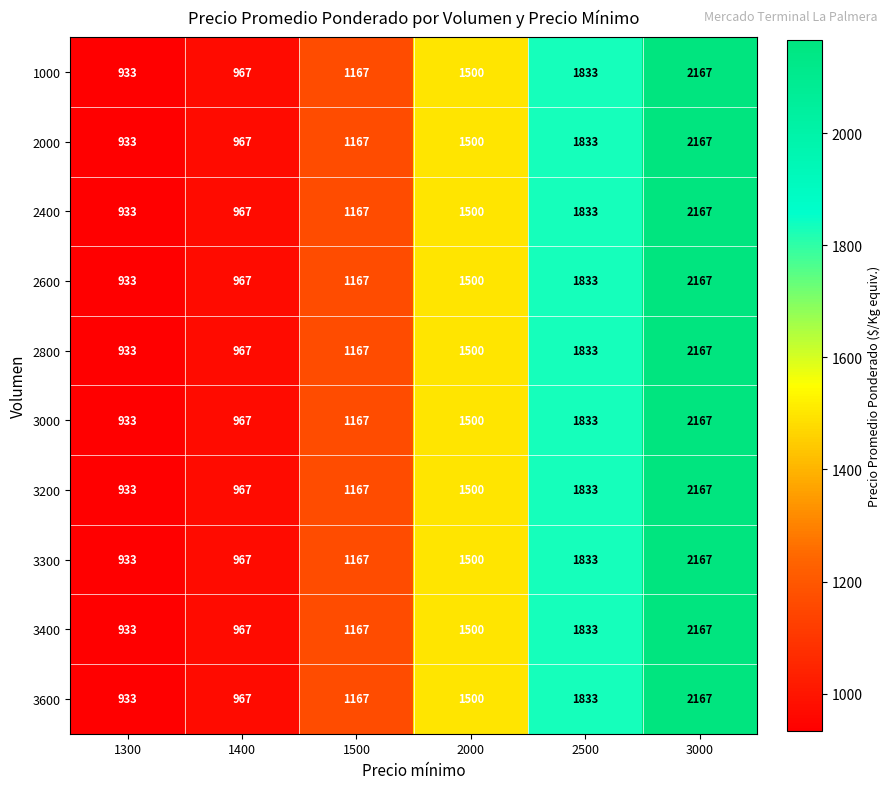

The 2600 series shows 1167 at 1500. True or false?

True